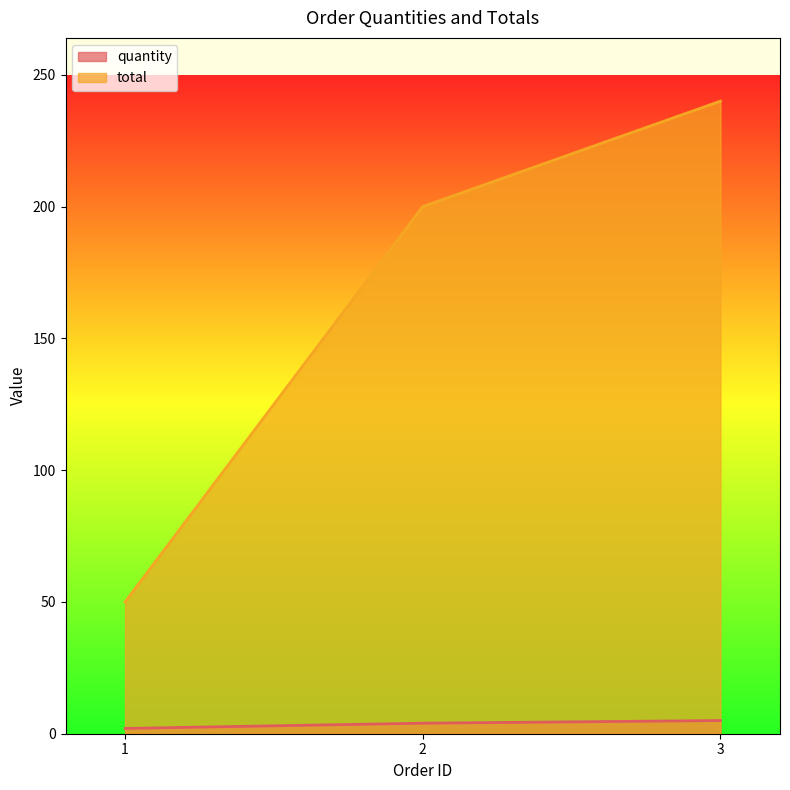

Where does the total series first go above 200?

3